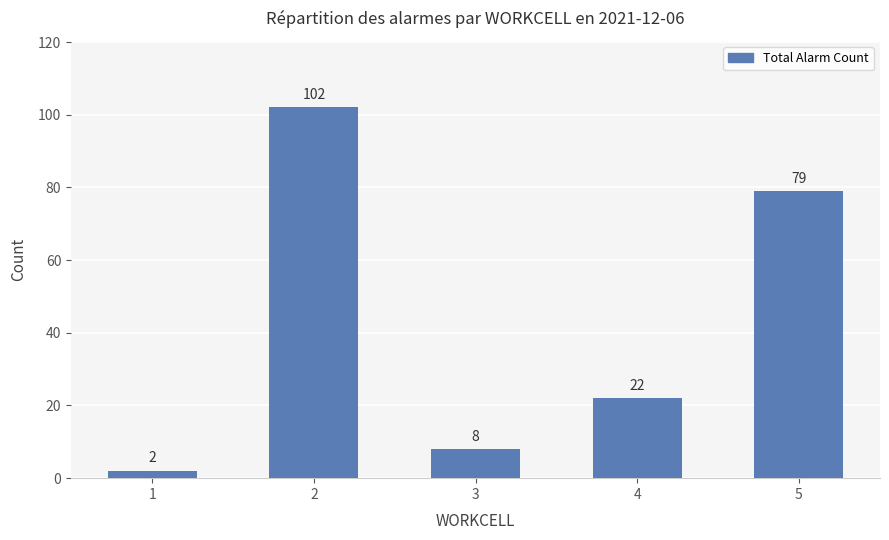

At which label is the value closest to 52?

5